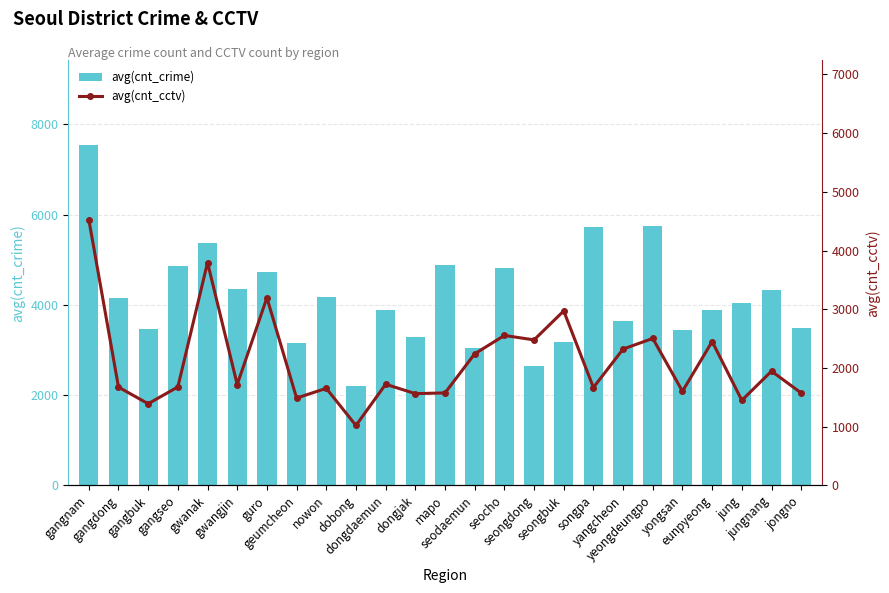

At which label does avg(cnt_cctv) first exceed 1718?

gangnam